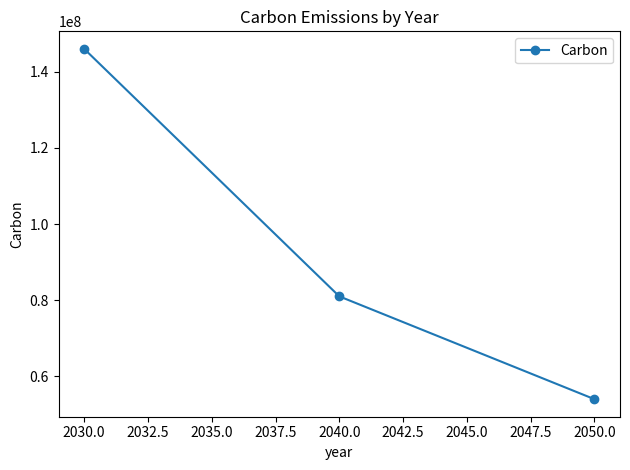

What is the label of the 3rd point from the right?

2030.0